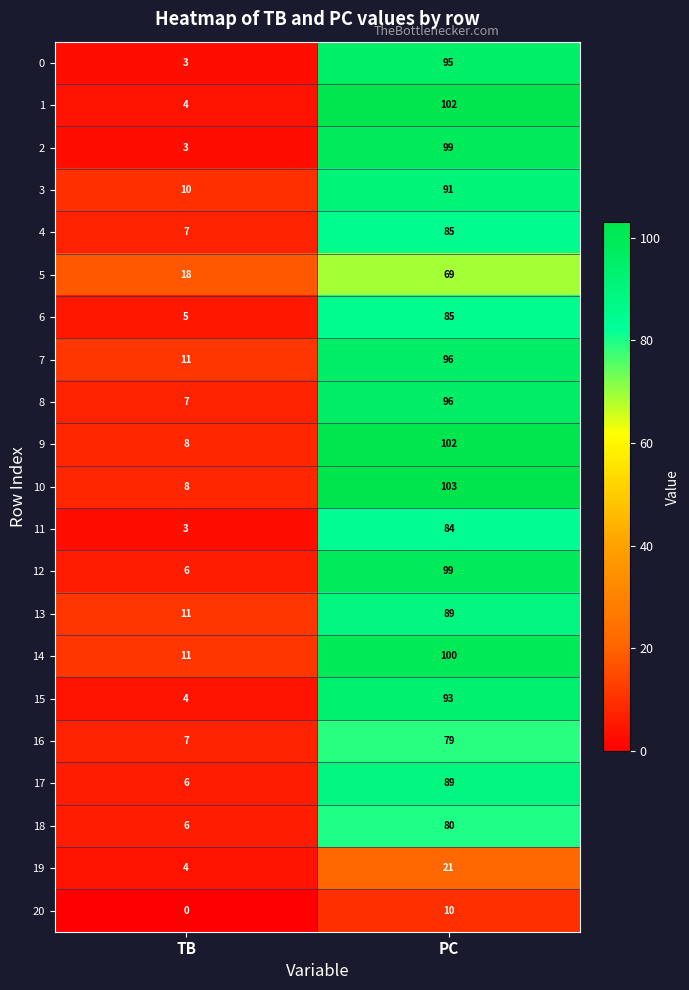

What is the difference between the highest and lowest values at PC?

93